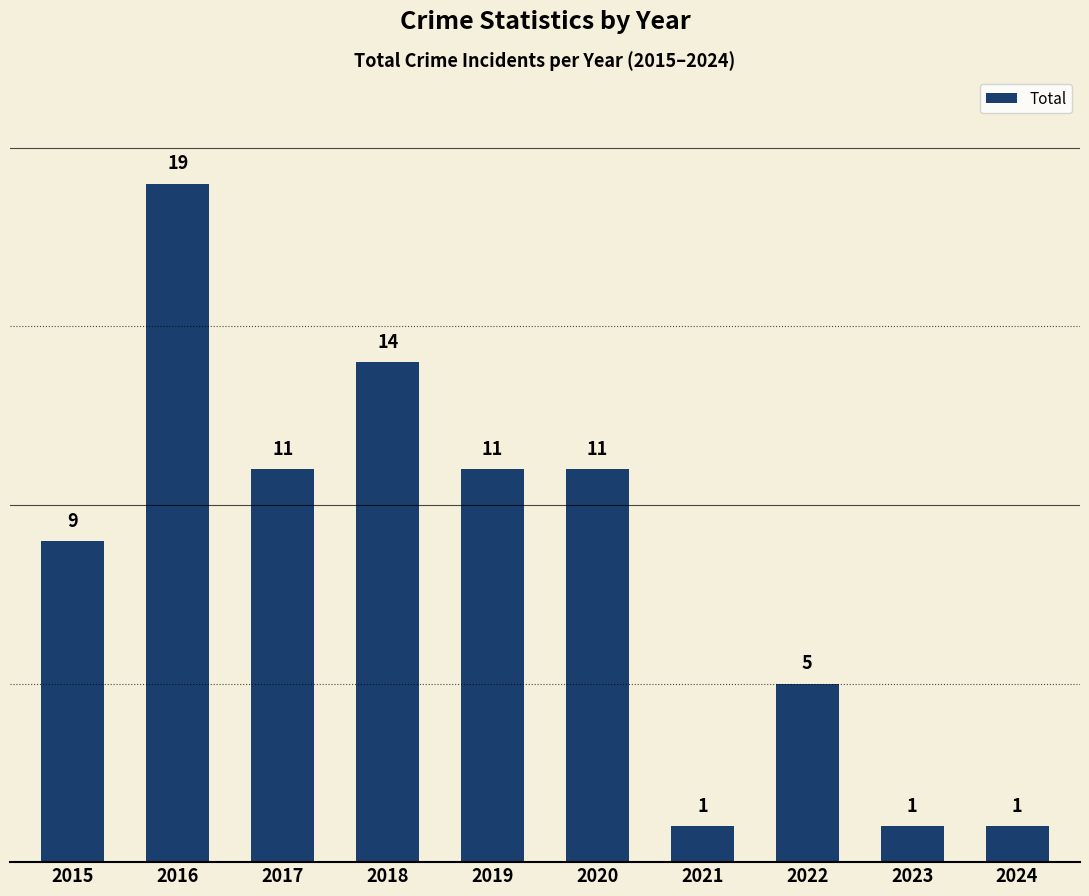

What is the difference between the maximum and second lowest values?

18